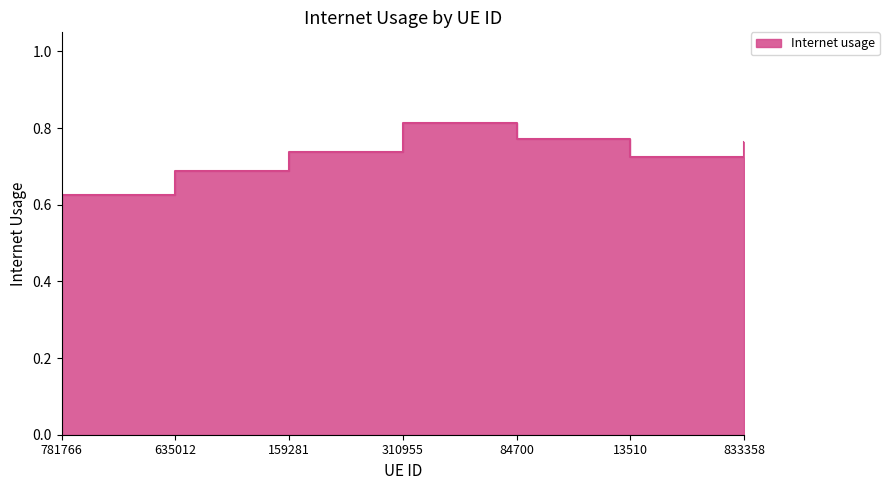

List the labels in order of value, smallest first.

781766, 635012, 13510, 159281, 833358, 84700, 310955